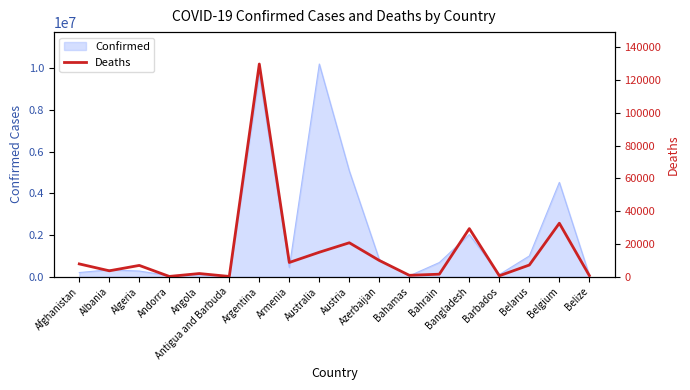

Which label corresponds to the largest value in the chart?

Argentina